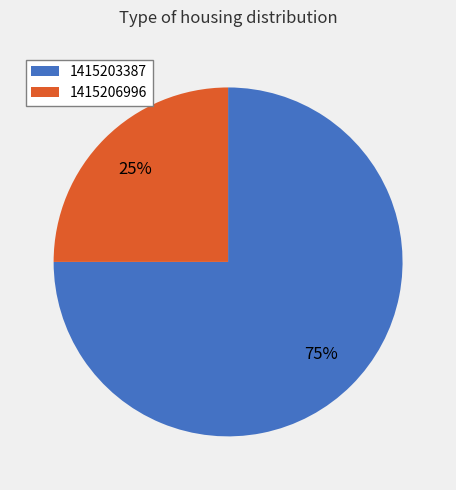

Combined, do 1415203387 and 1415206996 account for over 50%?

Yes